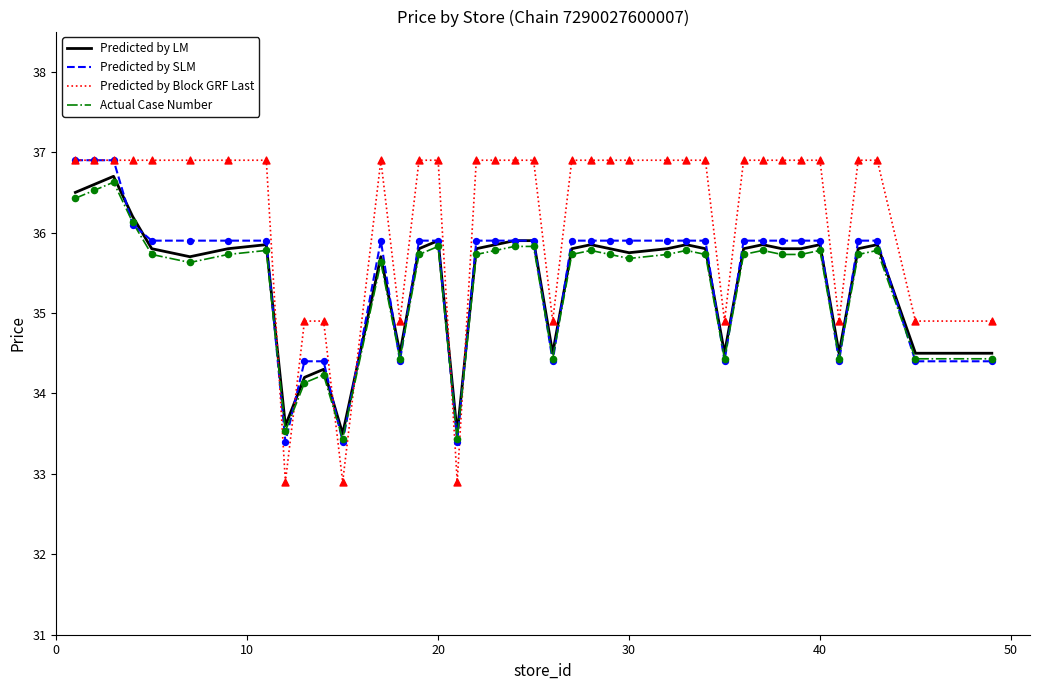

Which series has the largest range (max minus min)?

Predicted by Block GRF Last